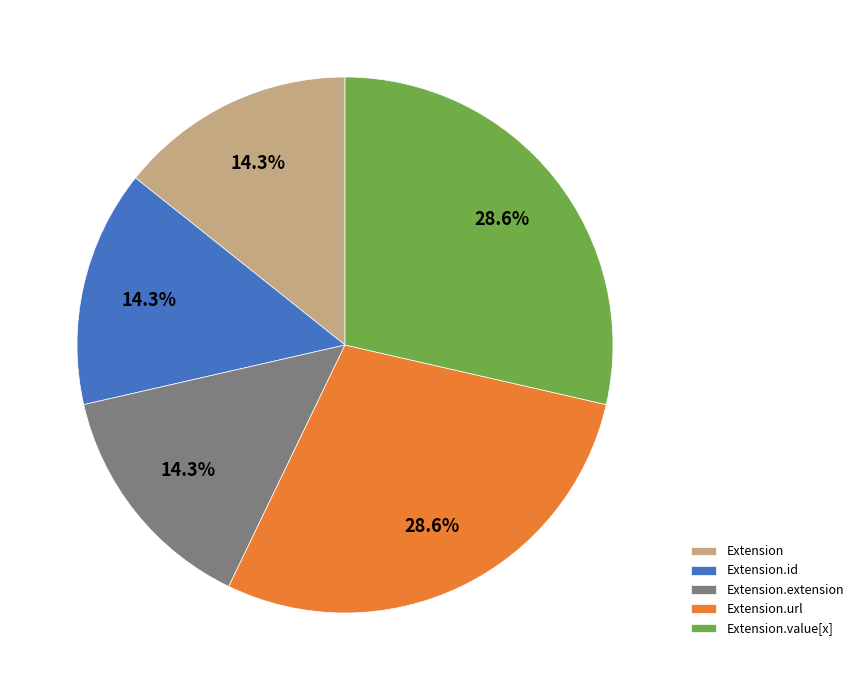

To the nearest percent, what portion does Extension.url represent?

29%